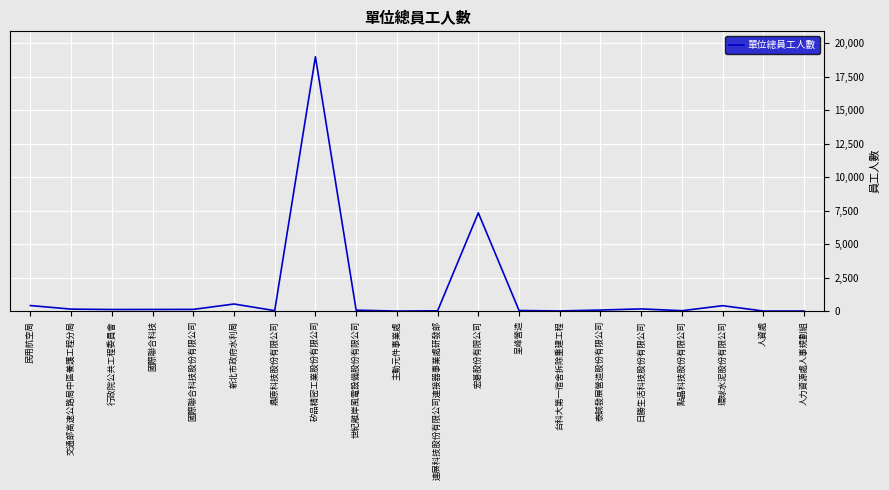

Where is the data nearest to the value 9501?

宏碁股份有限公司